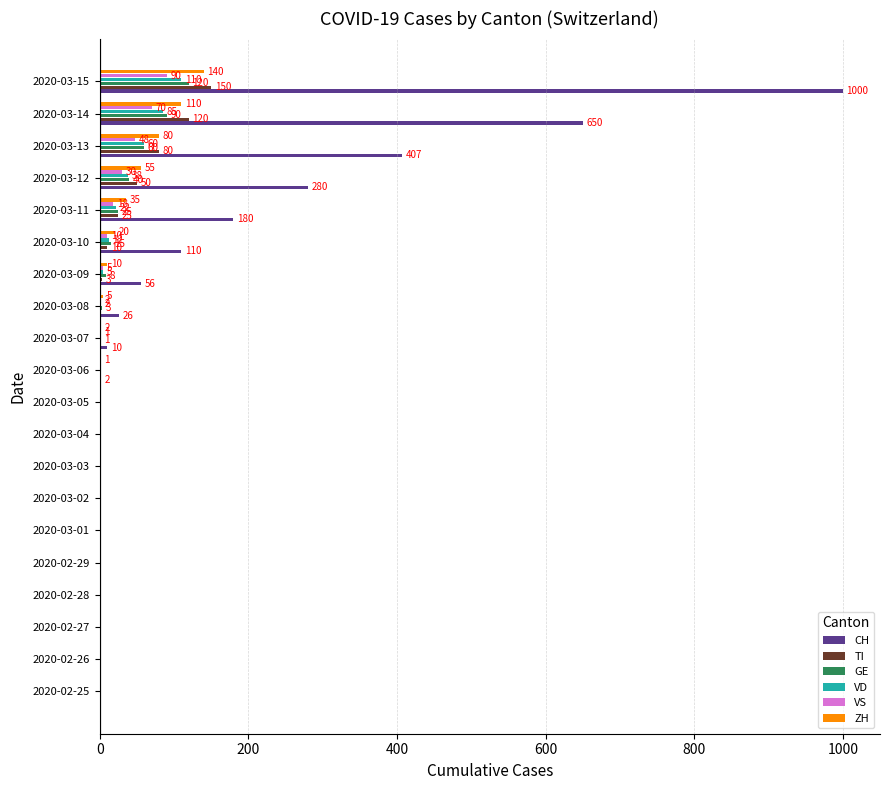

Which series has the largest total across all categories?

CH